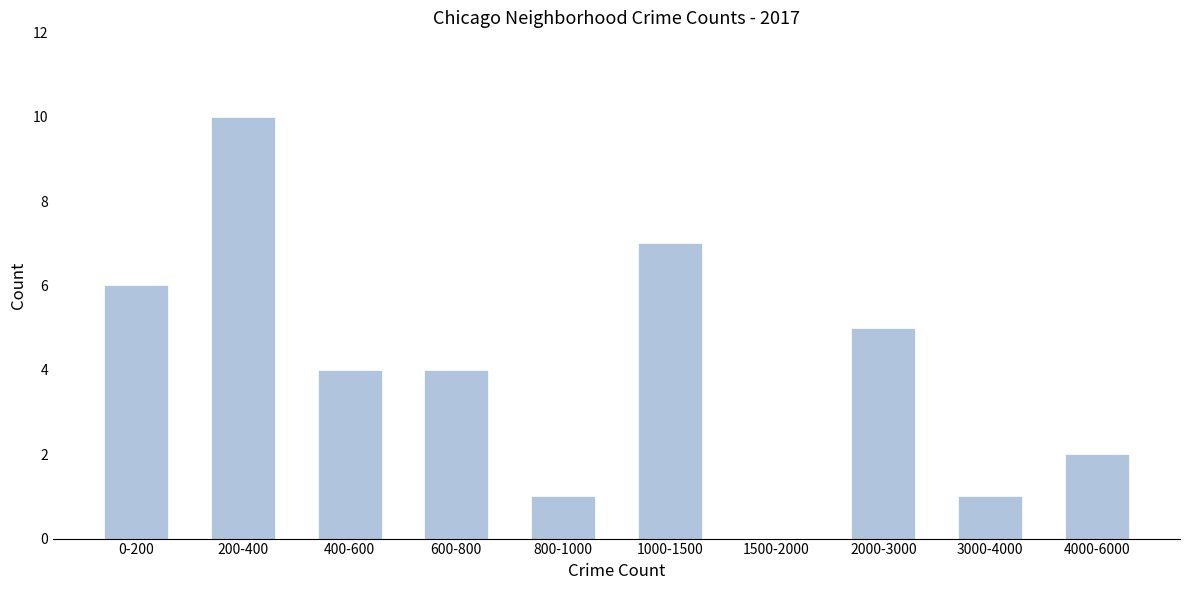

Is it true that the value at 2000-3000 is 8?

False